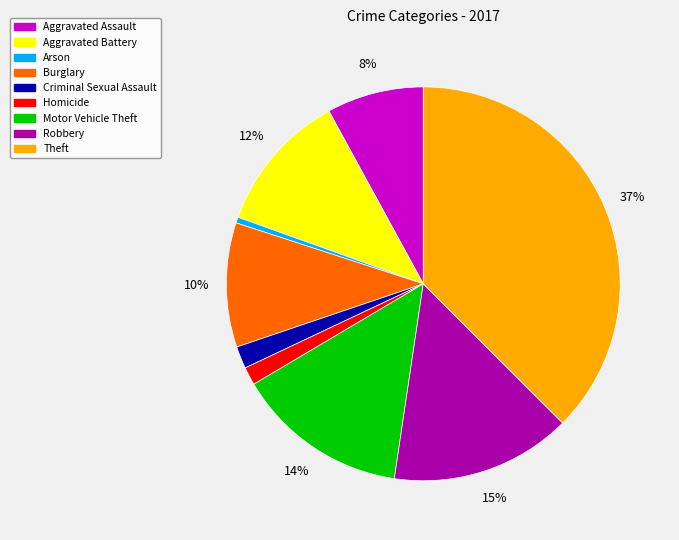

What percentage is the Criminal Sexual Assault slice, to the nearest percent?

2%